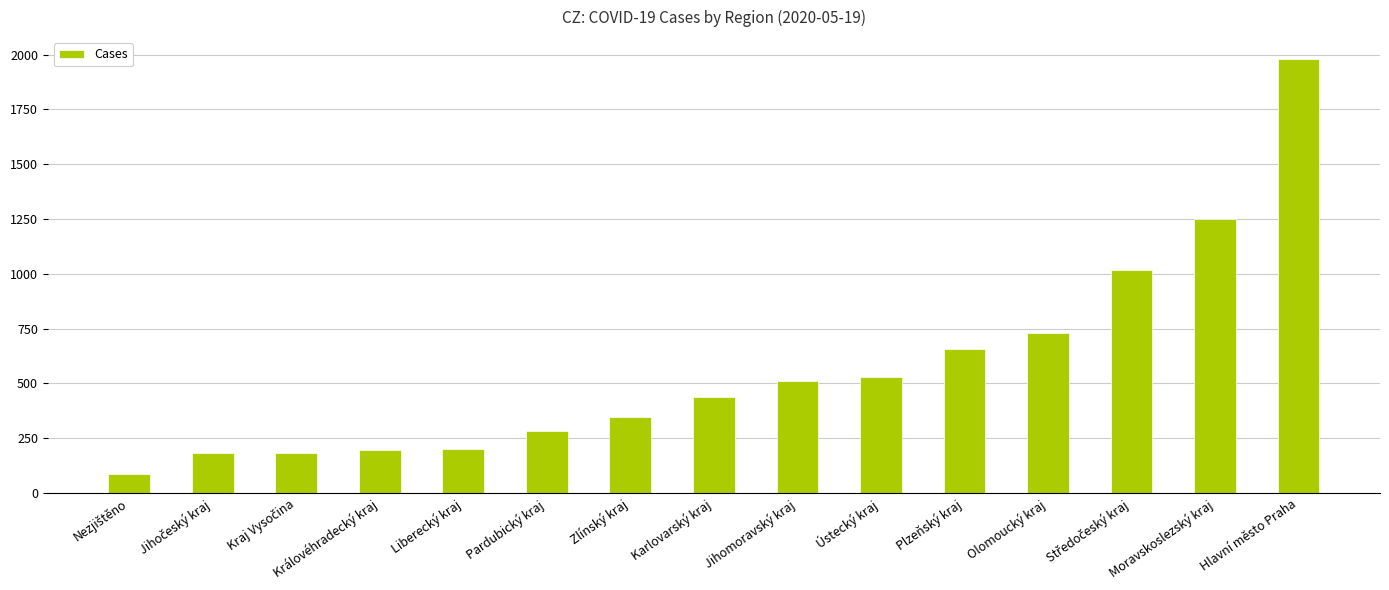

What is the maximum value shown in the chart?

1981